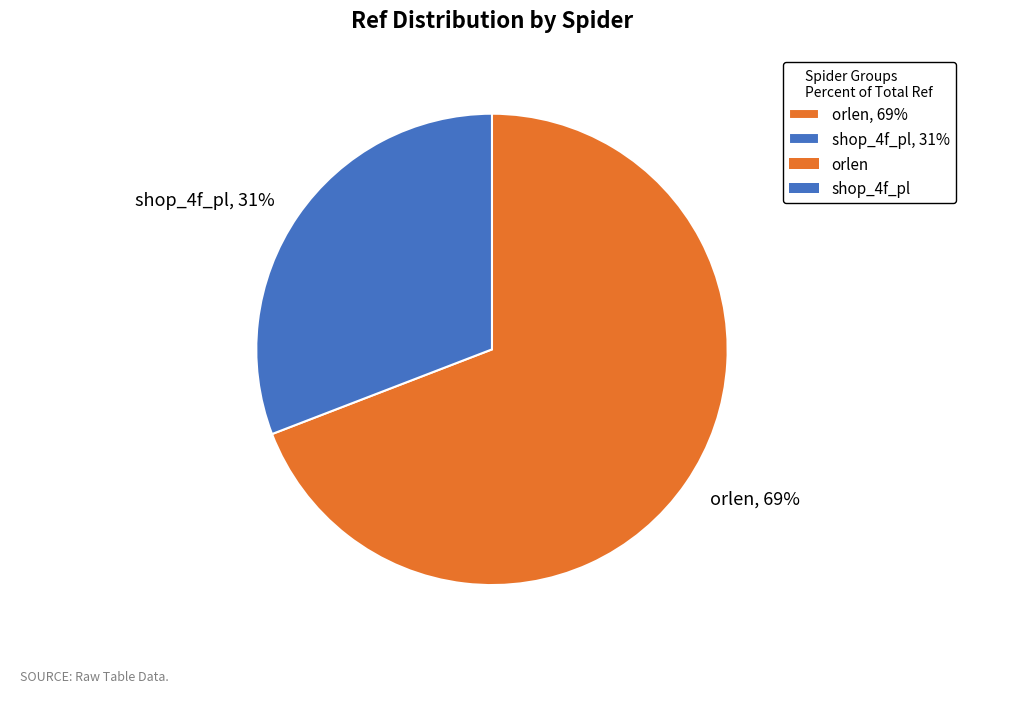

To the nearest percent, what is the average slice percentage?

50%